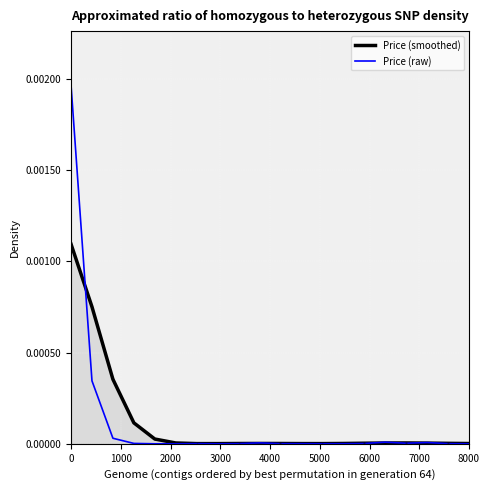

Which series has the widest spread of values?

Price (raw)